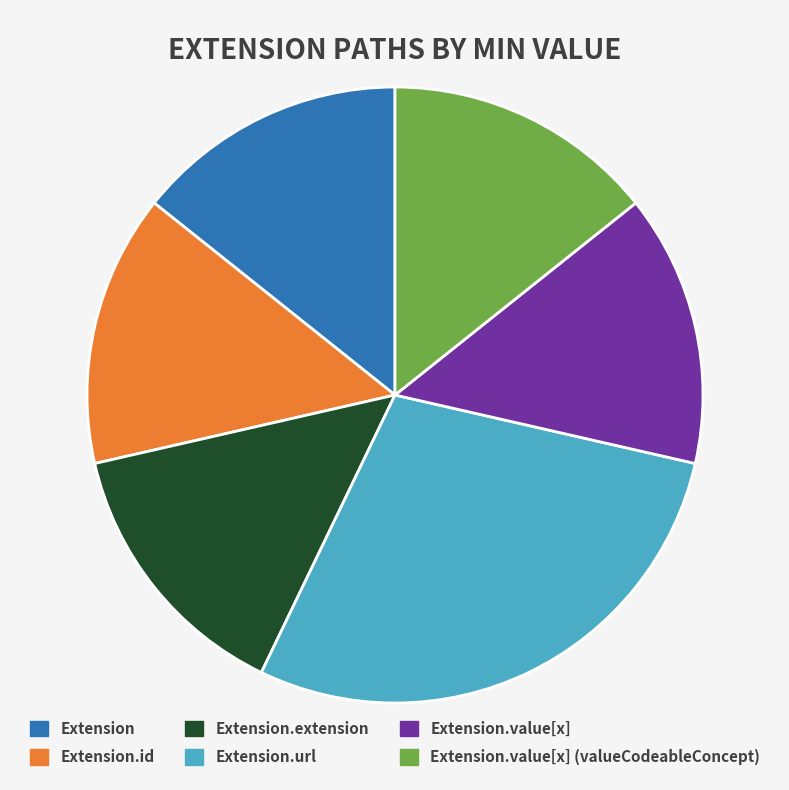

Between Extension.id and Extension.url, which is larger?

Extension.url